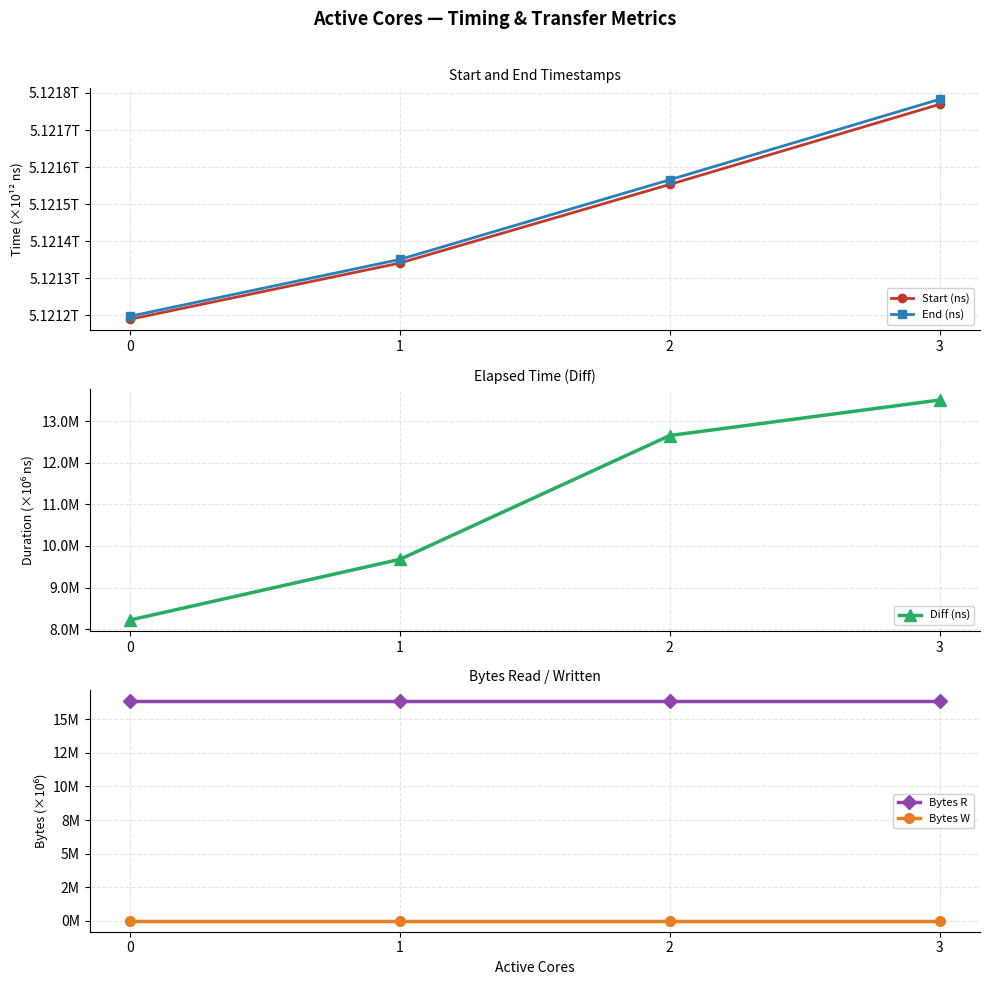

At which label does End (ns) first exceed 5121565589636?

3